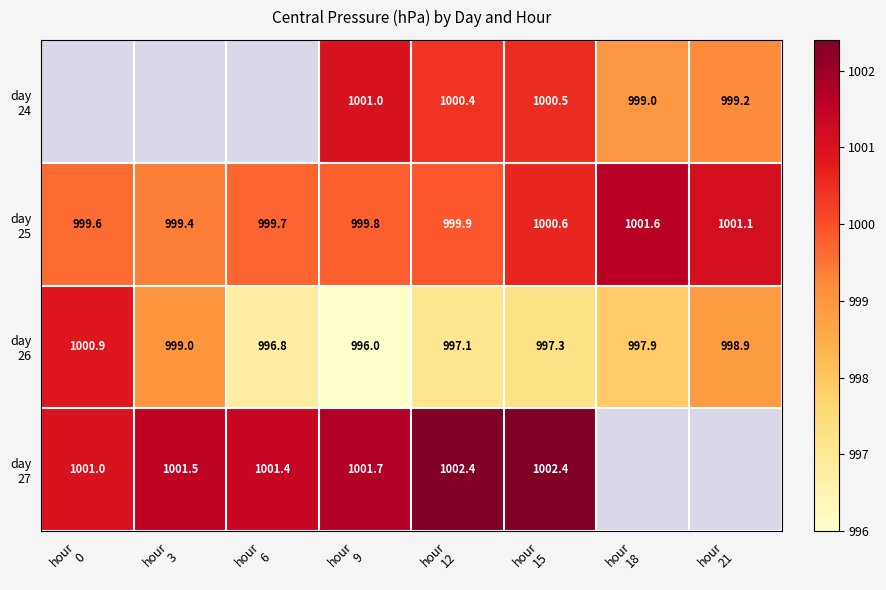

Read the day 27 value at hour 12.

1002.4